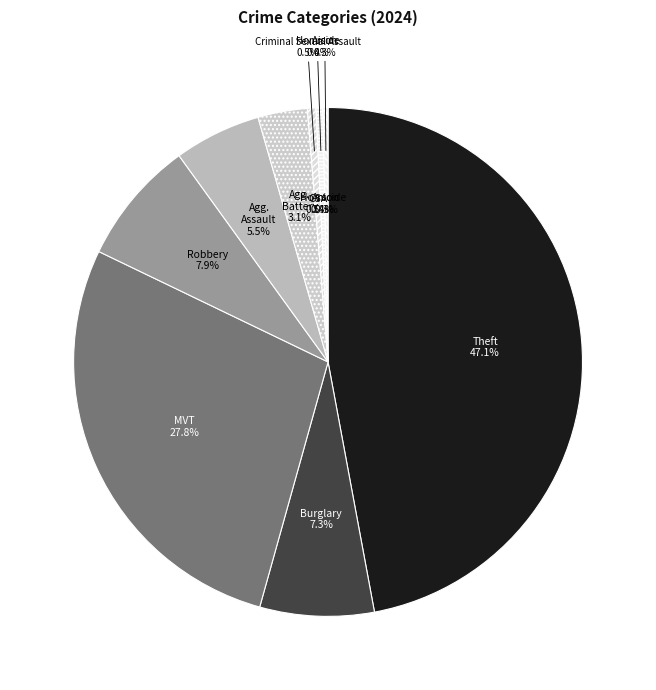

To the nearest percent, what is the average slice percentage?

11%